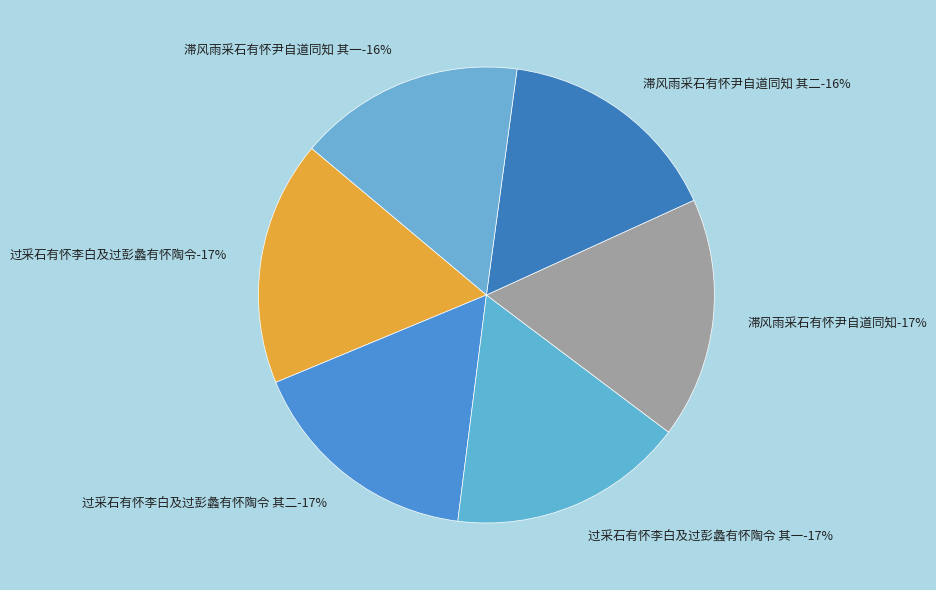

Rank the categories by value from highest to lowest.

过采石有怀李白及过彭蠡有怀陶令, 滞风雨采石有怀尹自道同知, 过采石有怀李白及过彭蠡有怀陶令 其二, 过采石有怀李白及过彭蠡有怀陶令 其一, 滞风雨采石有怀尹自道同知 其二, 滞风雨采石有怀尹自道同知 其一